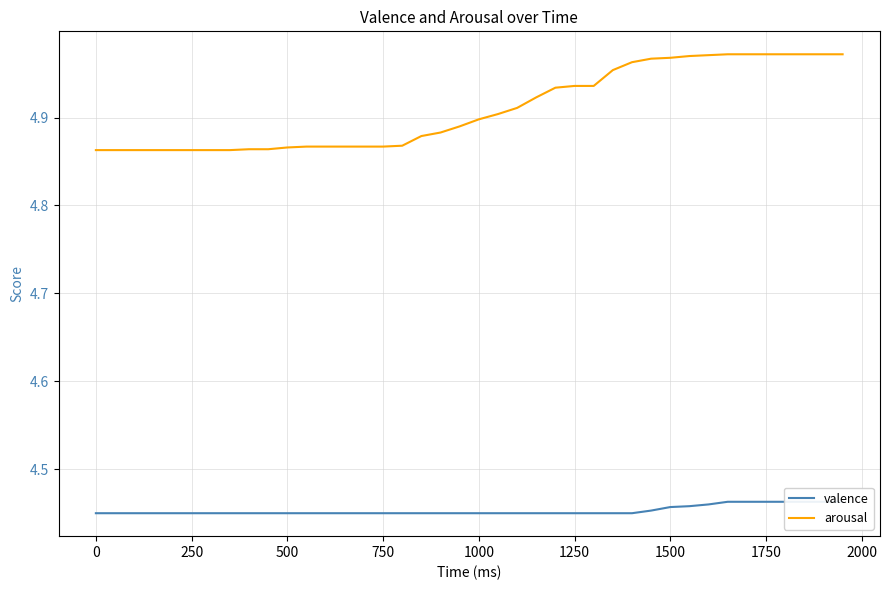

Is it true that arousal equals 7.7 at 1500?

False